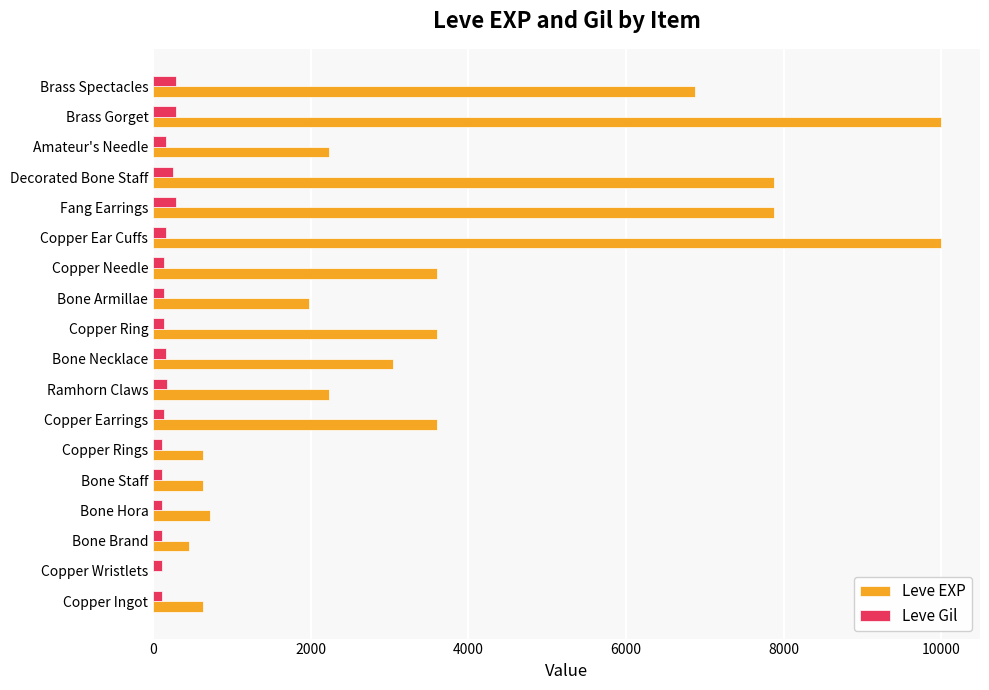

What is the sum of all Leve Gil values?

3029